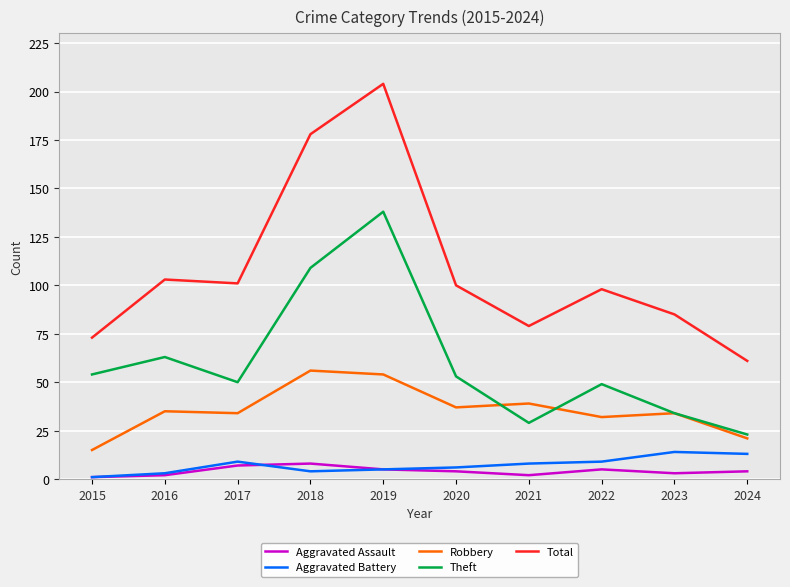

What is the difference between the second highest and minimum values in the Total series?

117